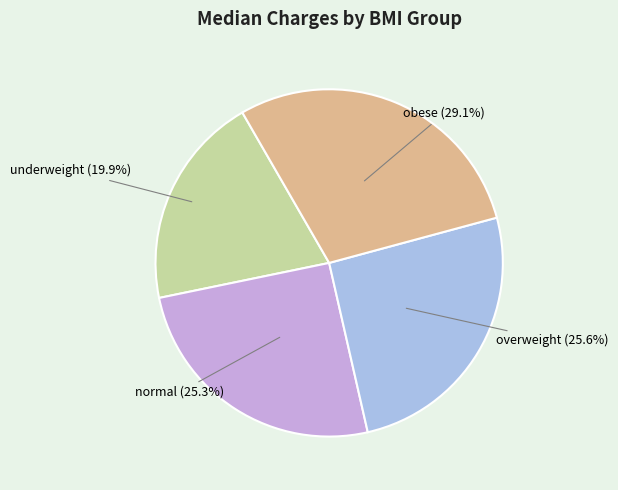

Does any single category account for the majority?

No